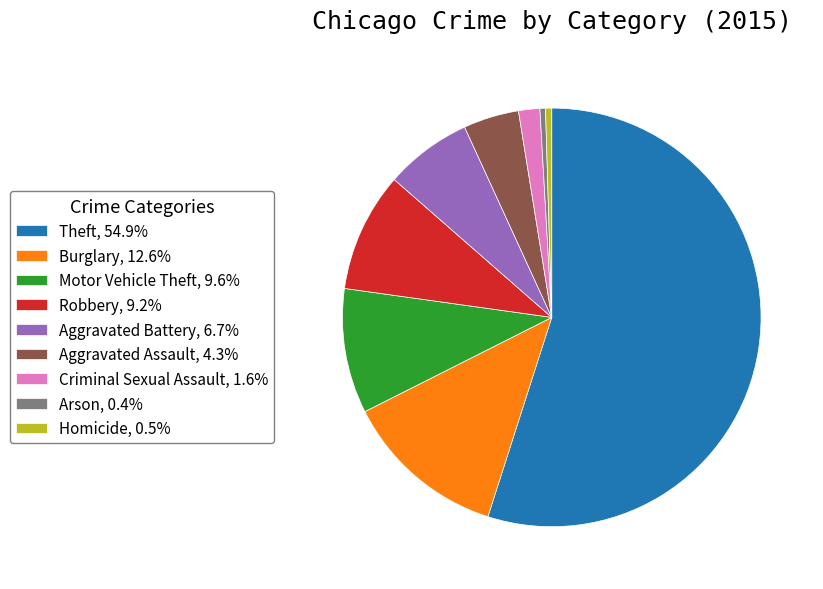

Which slice is the largest?

Theft